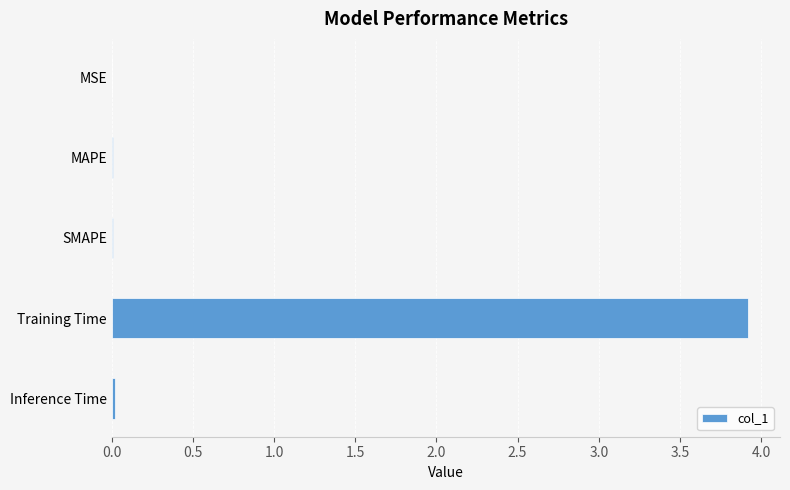

How many series are shown in this chart?

1